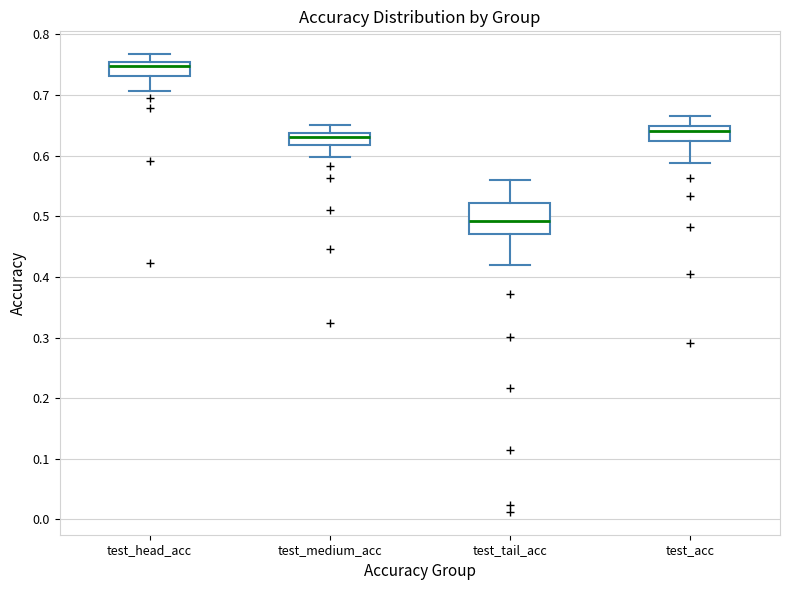

Reading left to right, transcribe this box plot: for each box, give where its median line is, the range the box spans, and where its two whiskers end, as read against the y-axis. The values are not printed on the chart, so give them approximately, as read against the axis.

test_head_acc: median 0.75 (just below the box's upper edge), box 0.73 to 0.75, whiskers 0.71 to 0.77
test_medium_acc: median 0.63, box 0.62 to 0.64, whiskers 0.60 to 0.65
test_tail_acc: median 0.49, box 0.47 to 0.52, whiskers 0.42 to 0.56
test_acc: median 0.64, box 0.62 to 0.65, whiskers 0.59 to 0.67